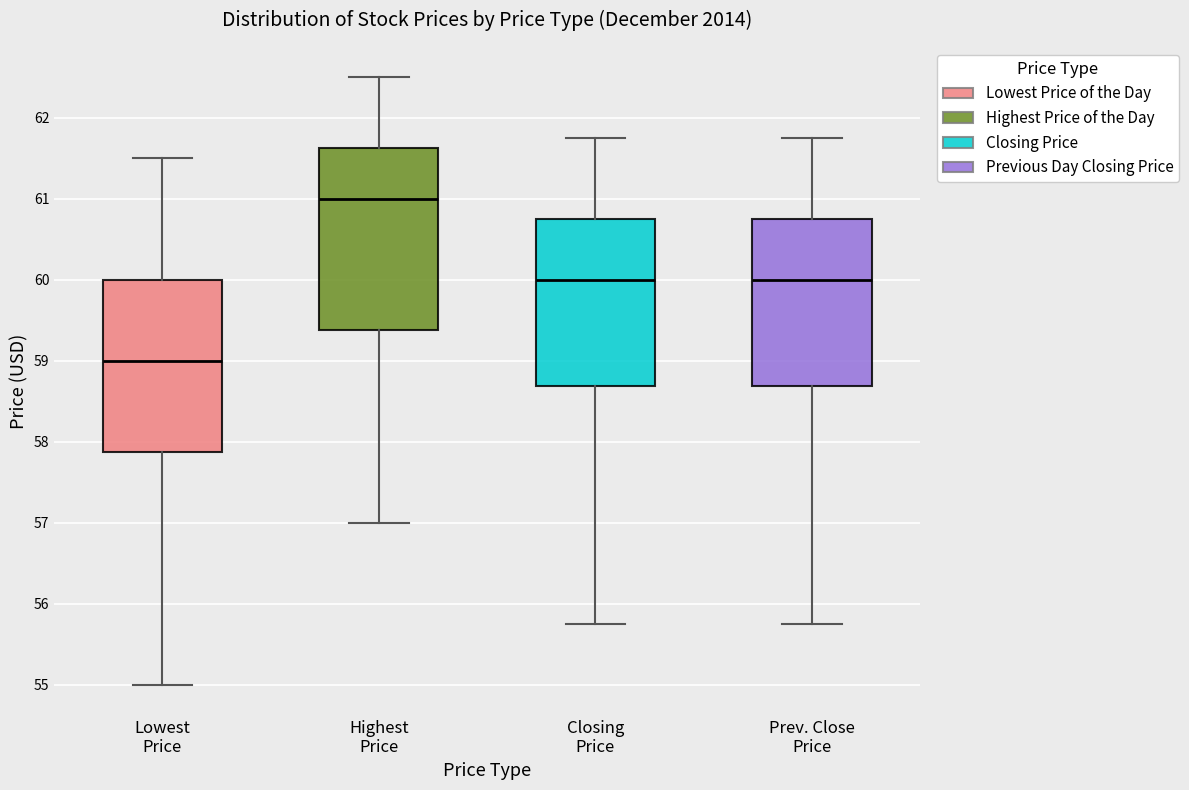

Which box is the tallest, from its lower edge to its upper edge?

Highest Price